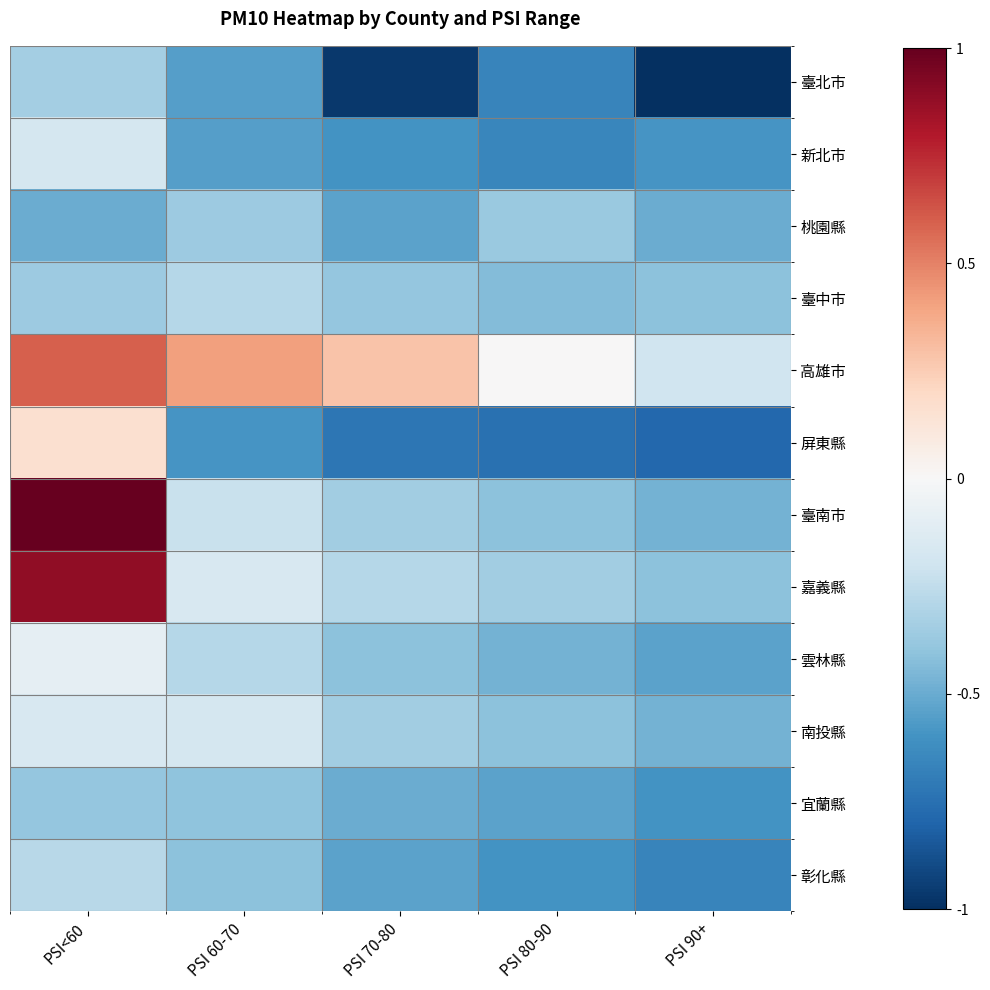

Which category has the highest value across all series?

PSI<60